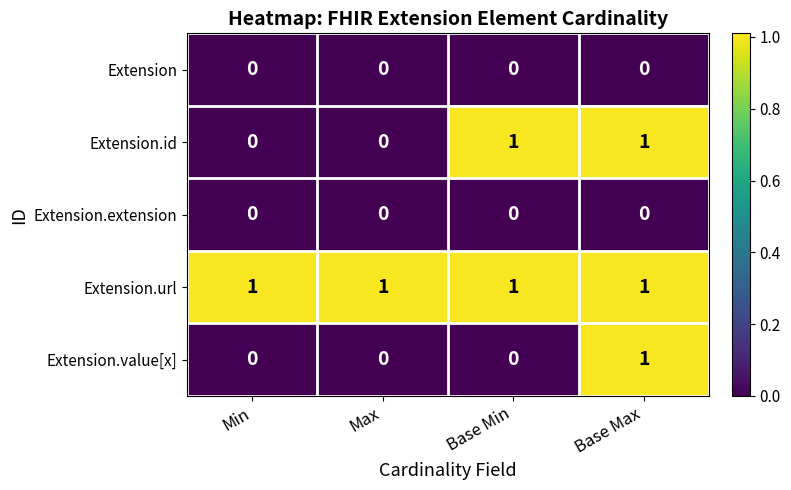

How many Extension.id values are between 0 and 1?

4